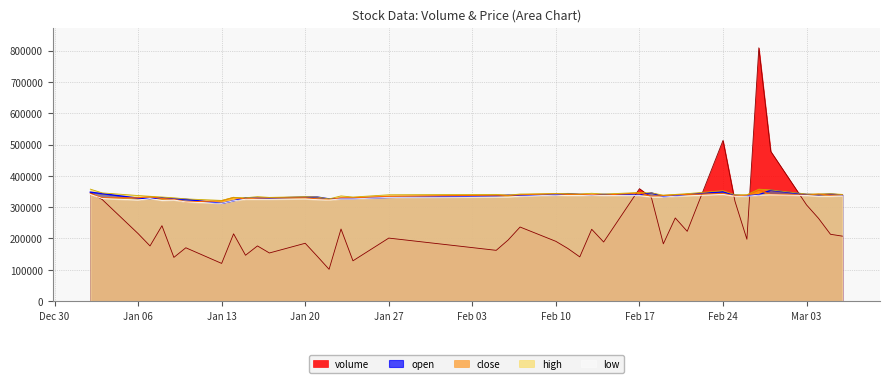

How many lines are shown in the chart?

5